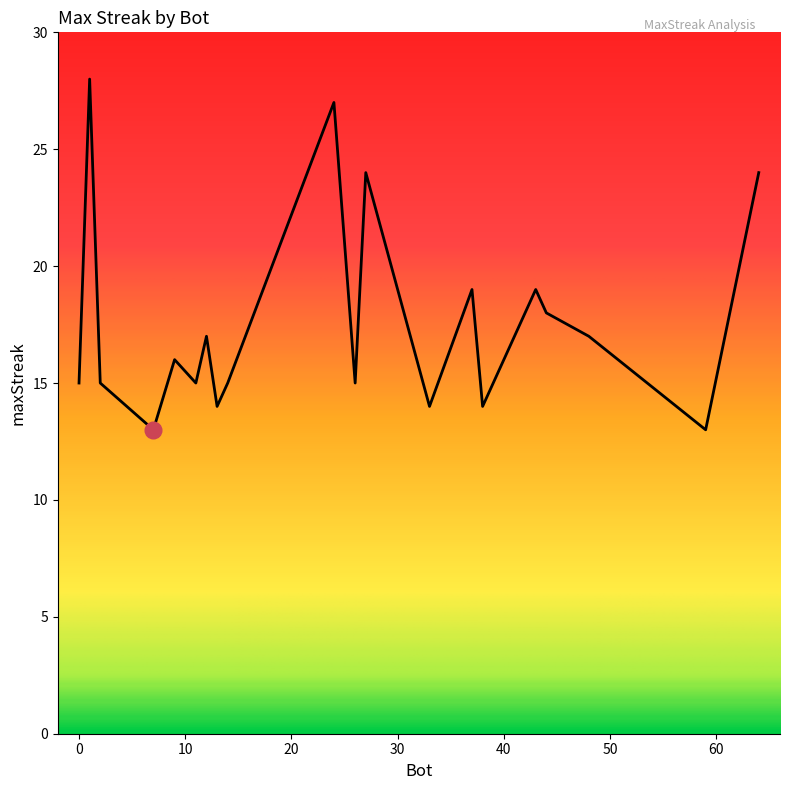

What is the difference between the maximum and minimum values?

15